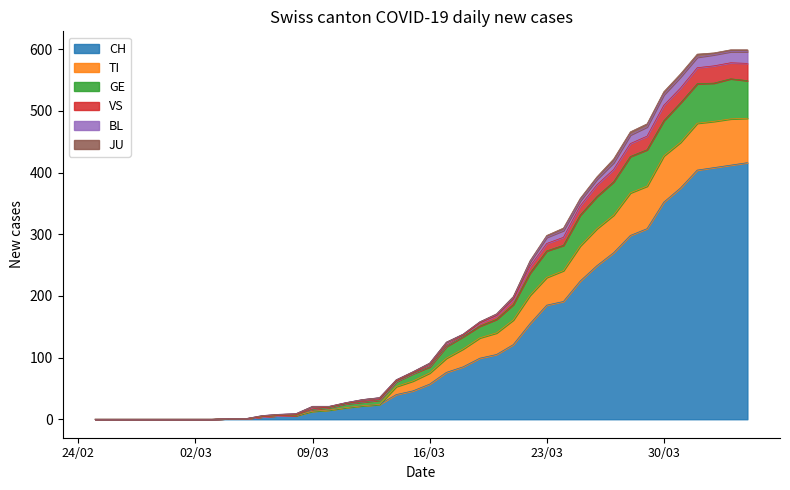

True or false: GE and TI cross at least once.

False